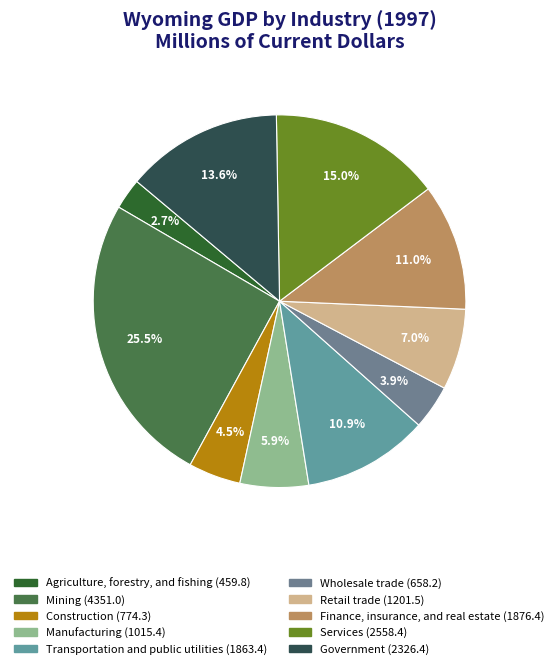

Is the sum of Construction and Agriculture, forestry, and fishing greater than half?

No